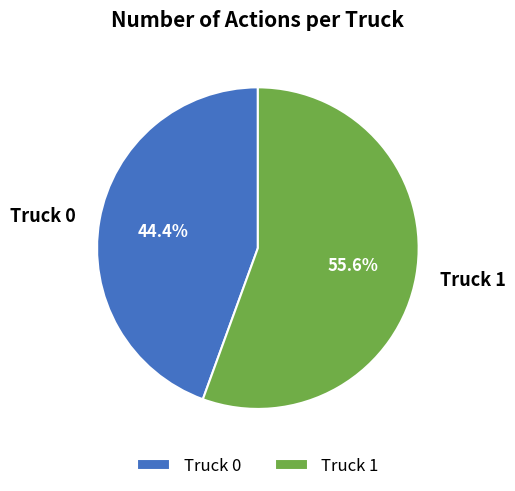

To the nearest percent, what percentage of the pie is Truck 1?

56%